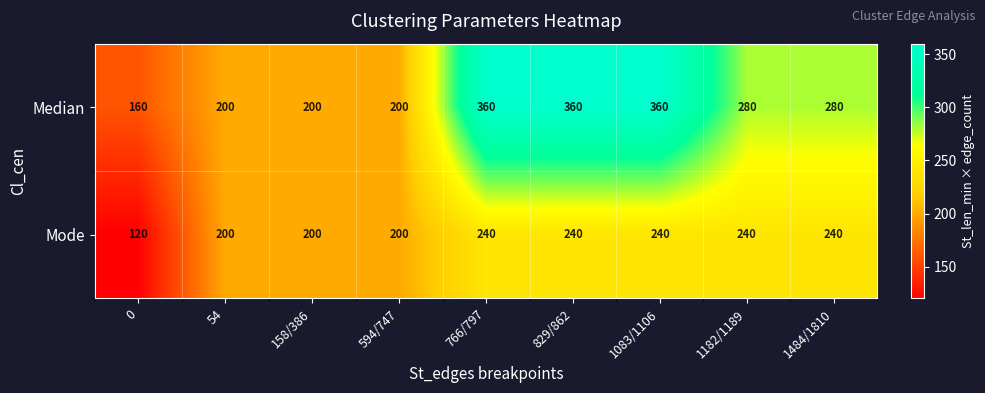

What is the total value across all series at 1484/1810?

520